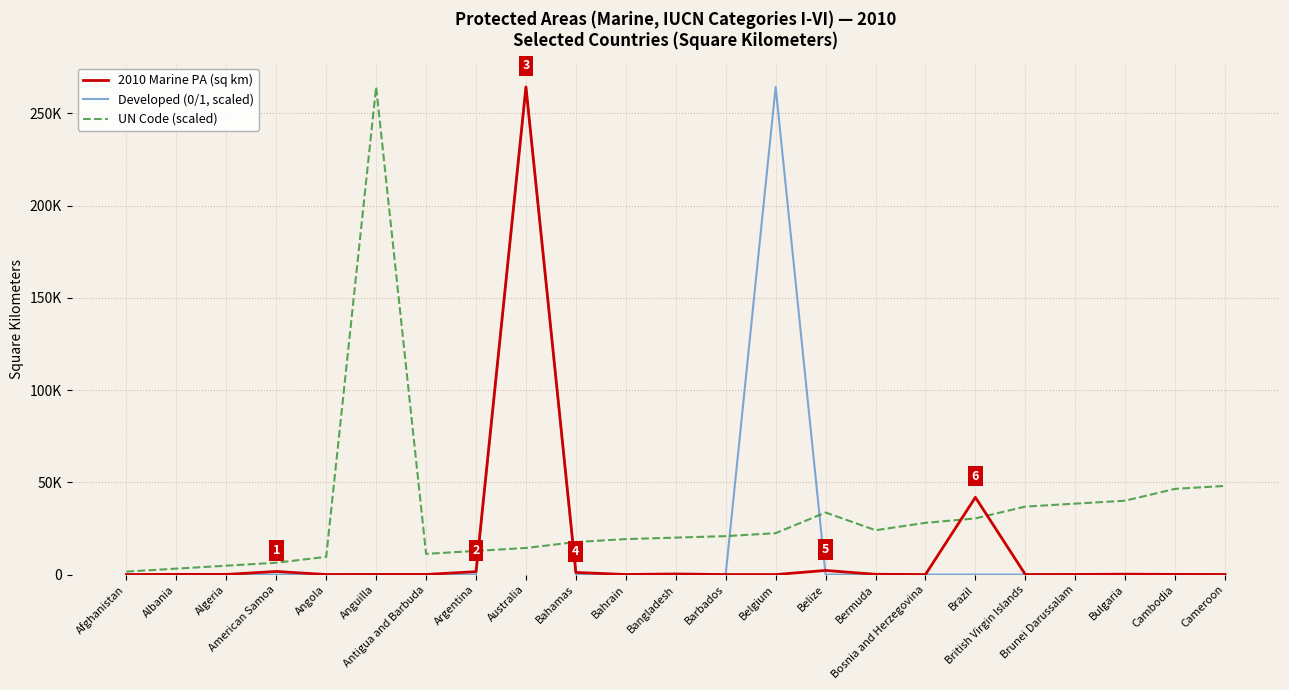

Does the chart have visible grid lines?

Yes